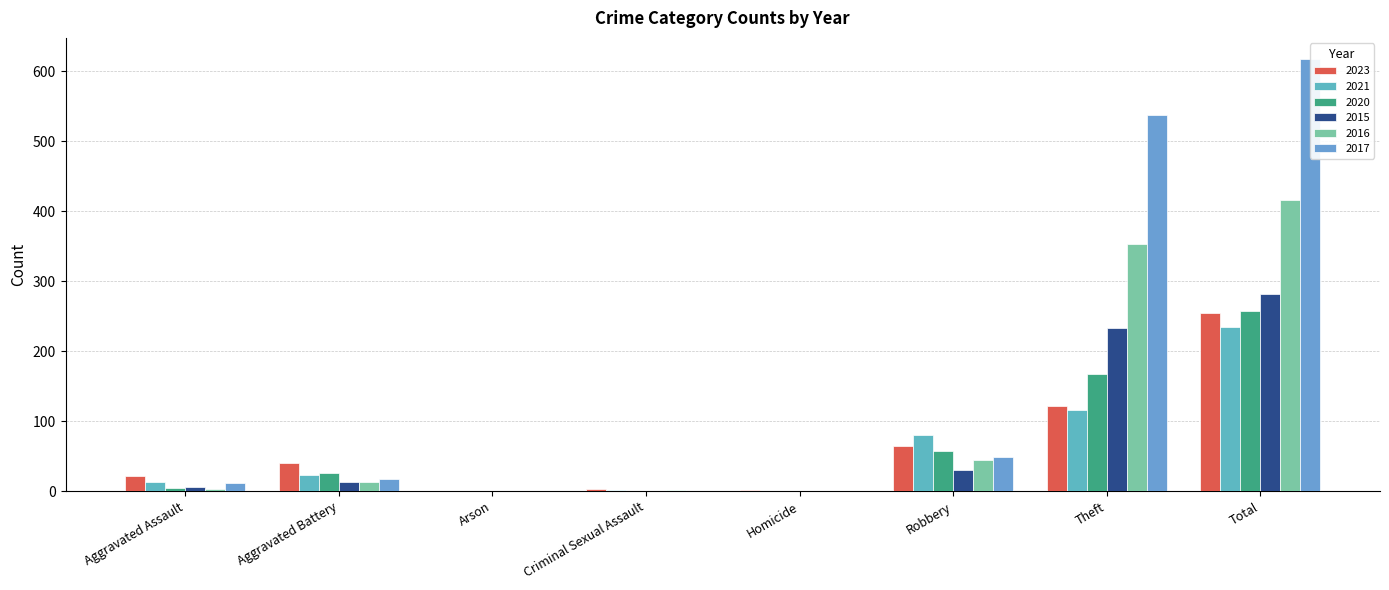

What is the greatest value displayed?

617